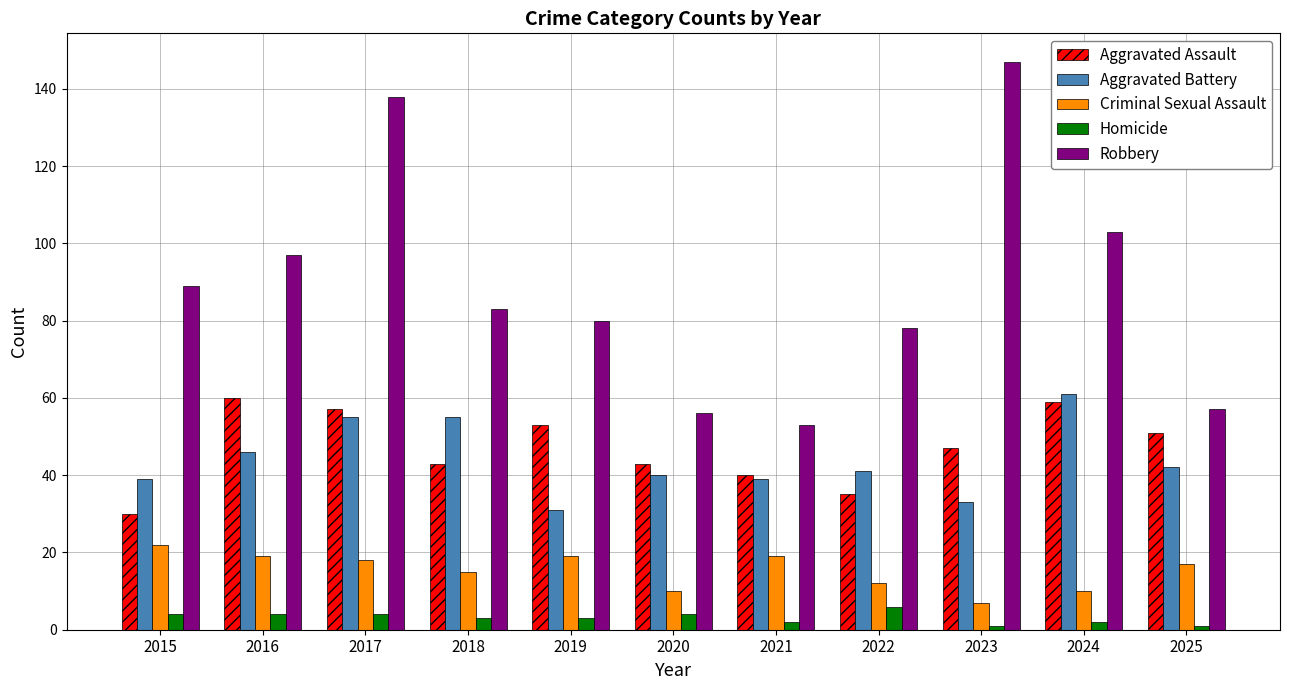

The value of Aggravated Battery at 2021 is 23. True or false?

False